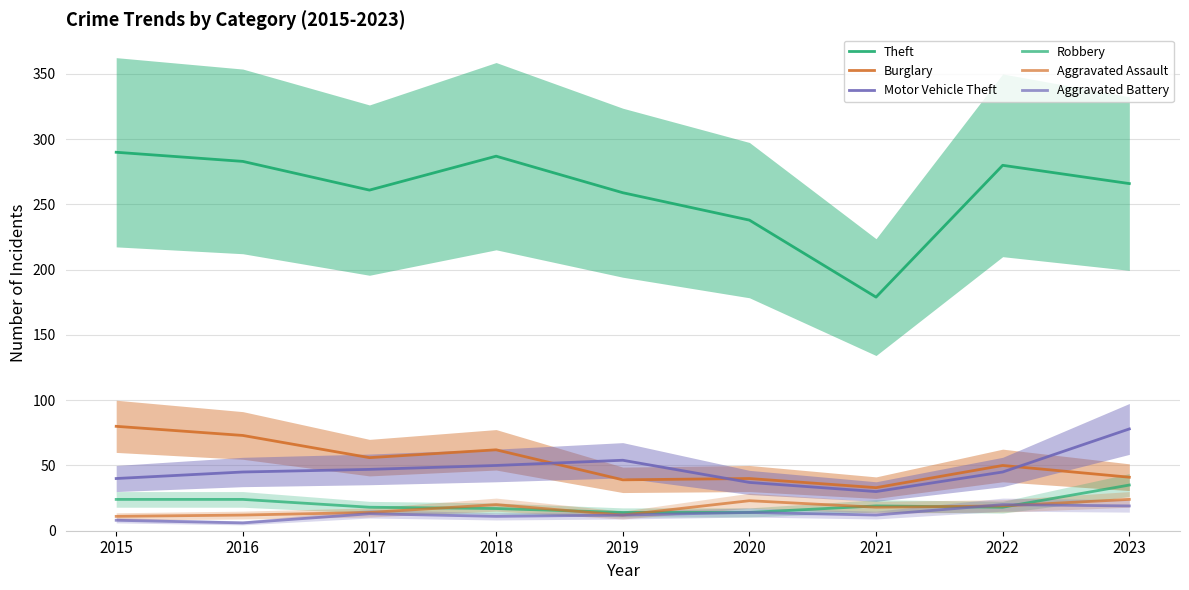

What is the sum of the Motor Vehicle Theft values at 2018 and 2023?

128